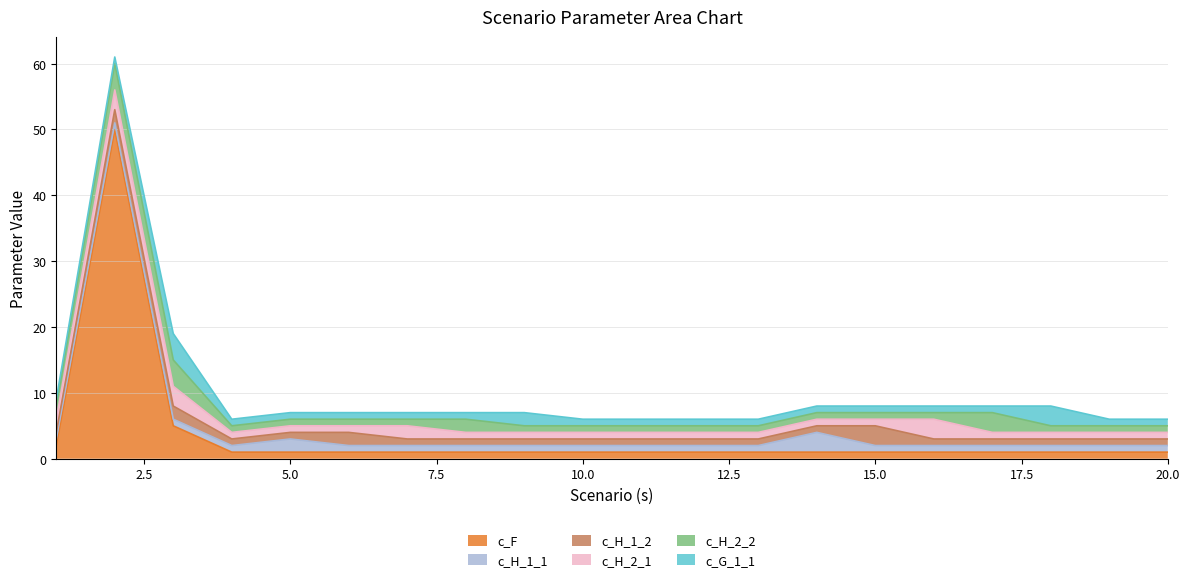

In c_H_1_1, how many points are higher than both neighbors (excluding endpoints)?

2